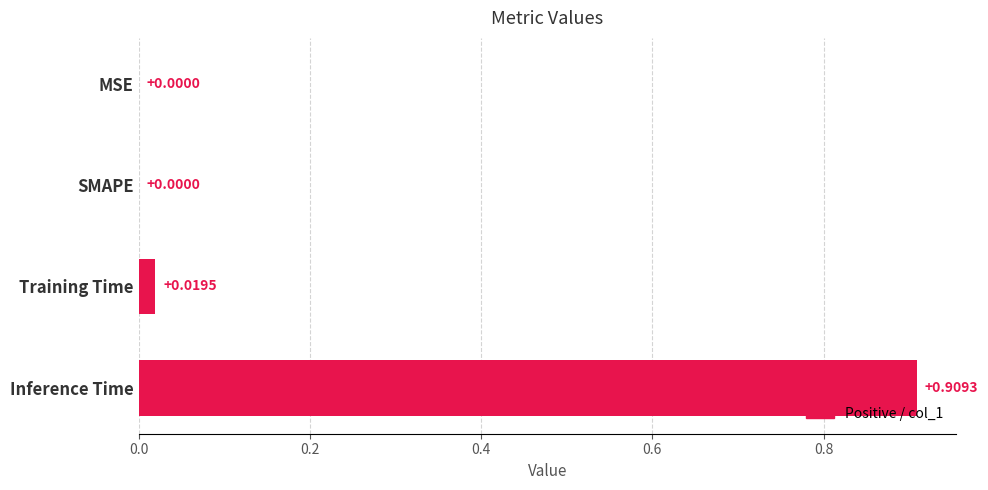

How many values exceed 0?

2